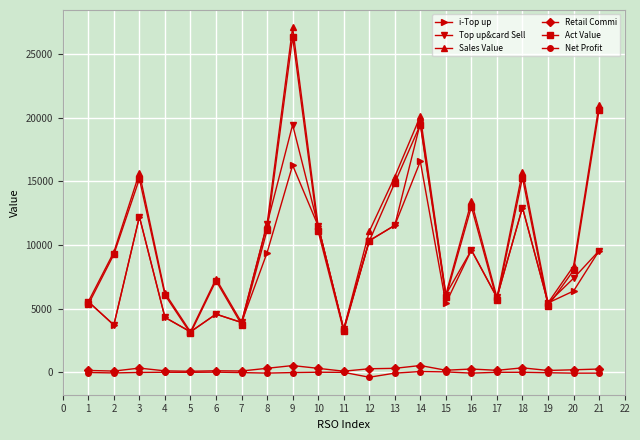

Does the chart display data point markers on the line(s)?

Yes